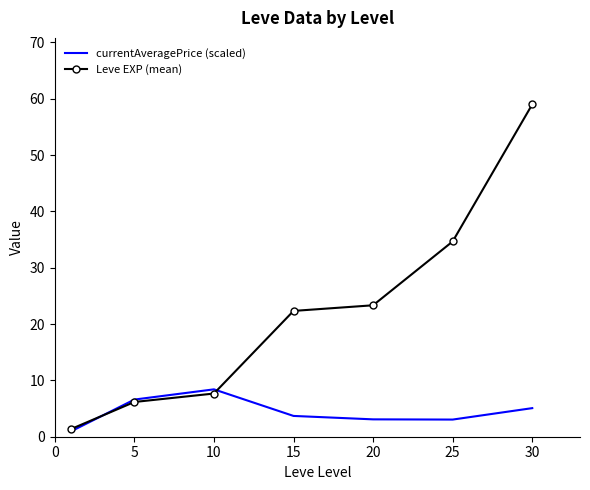

List the series in order of their overall mean, highest first.

Leve EXP (mean), currentAveragePrice (scaled)